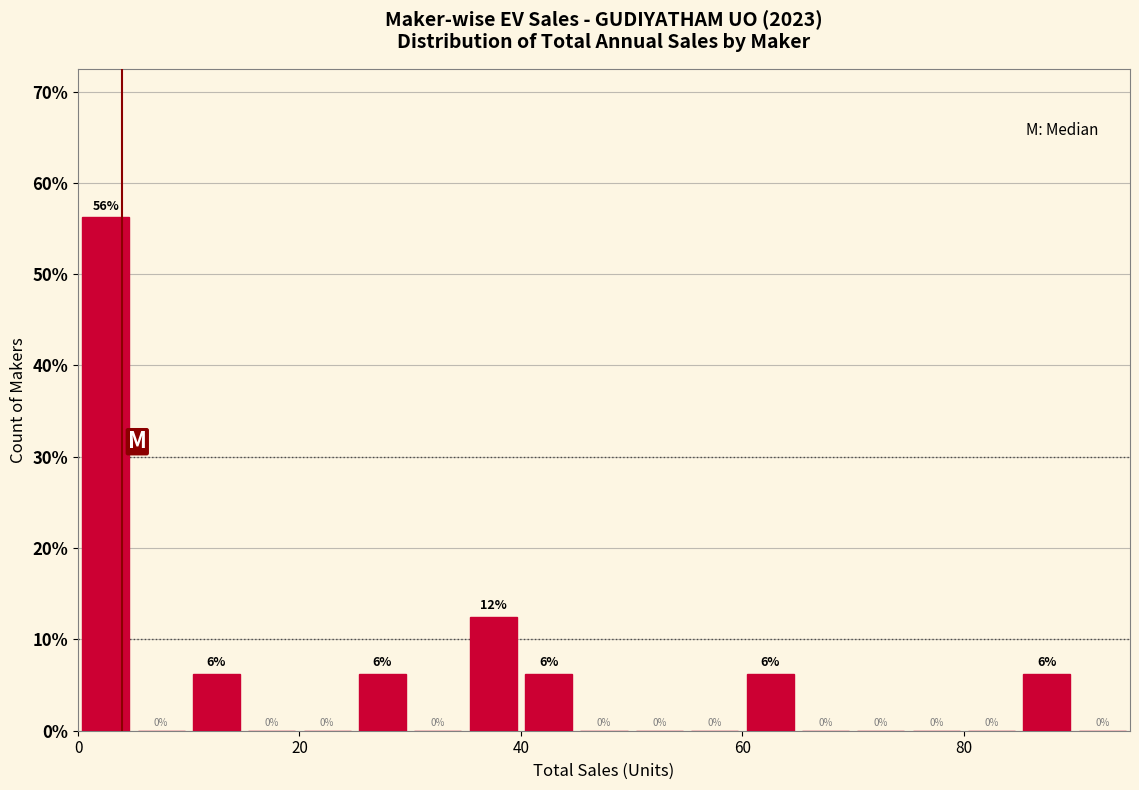

Read against the x-axis, roughly where is the centre of the tallest bar?

2